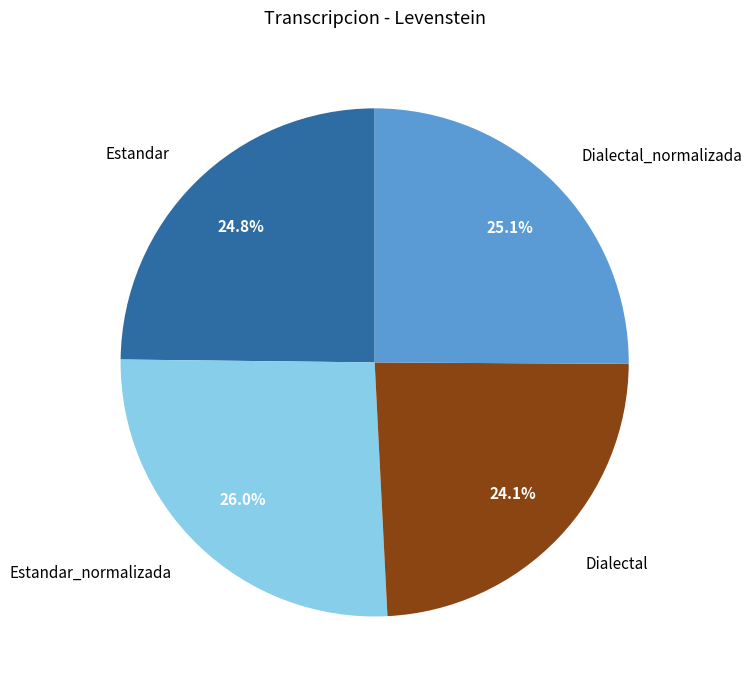

How many slices are in this pie chart?

4